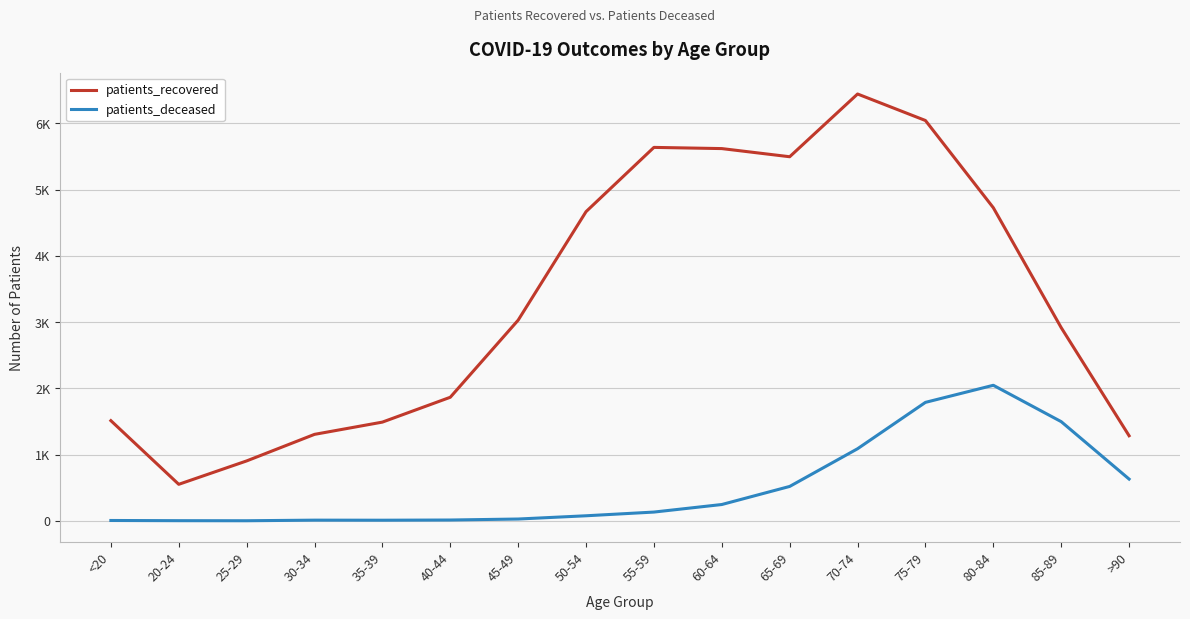

What are all the series names shown in the legend?

patients_recovered, patients_deceased